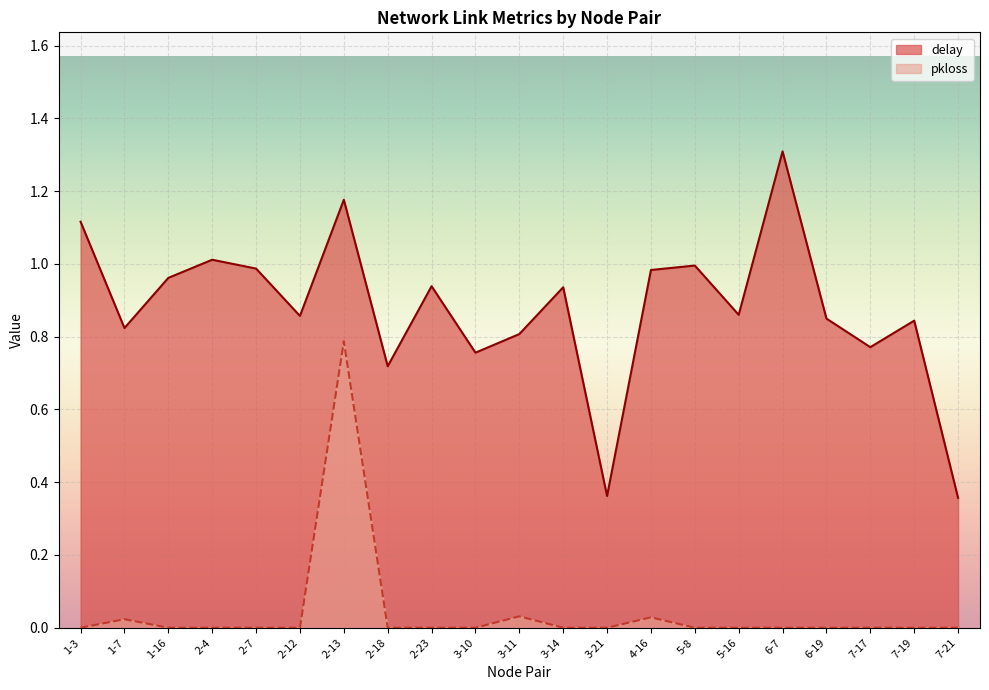

What is the total value across all series at 2-7?

1.0